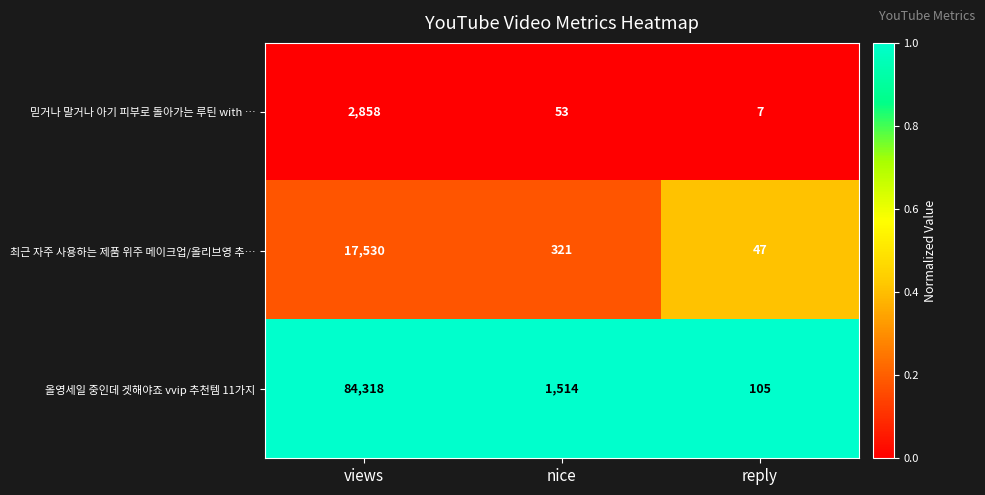

What is the total value across all series at reply?

159